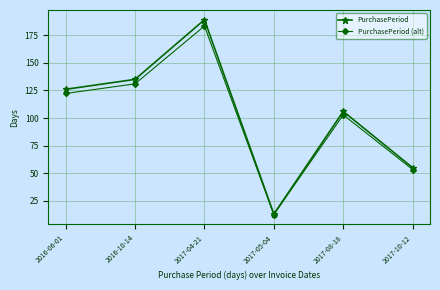

What is the label of the 2nd point from the right?

2017-08-18